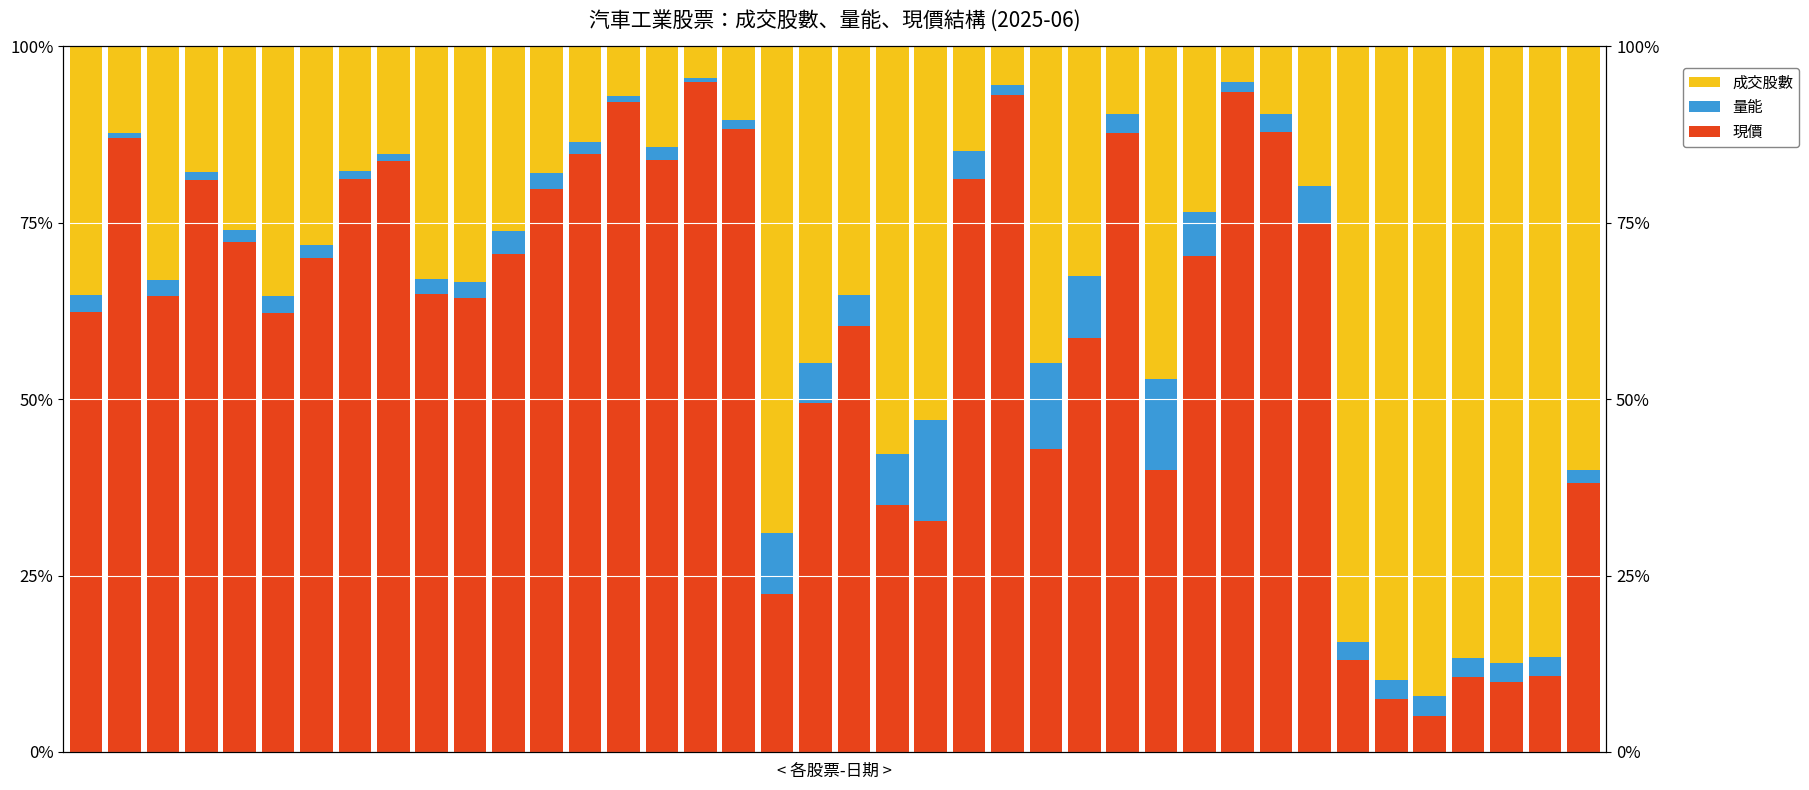

What is the sum of all 成交股數 values?

1439.7